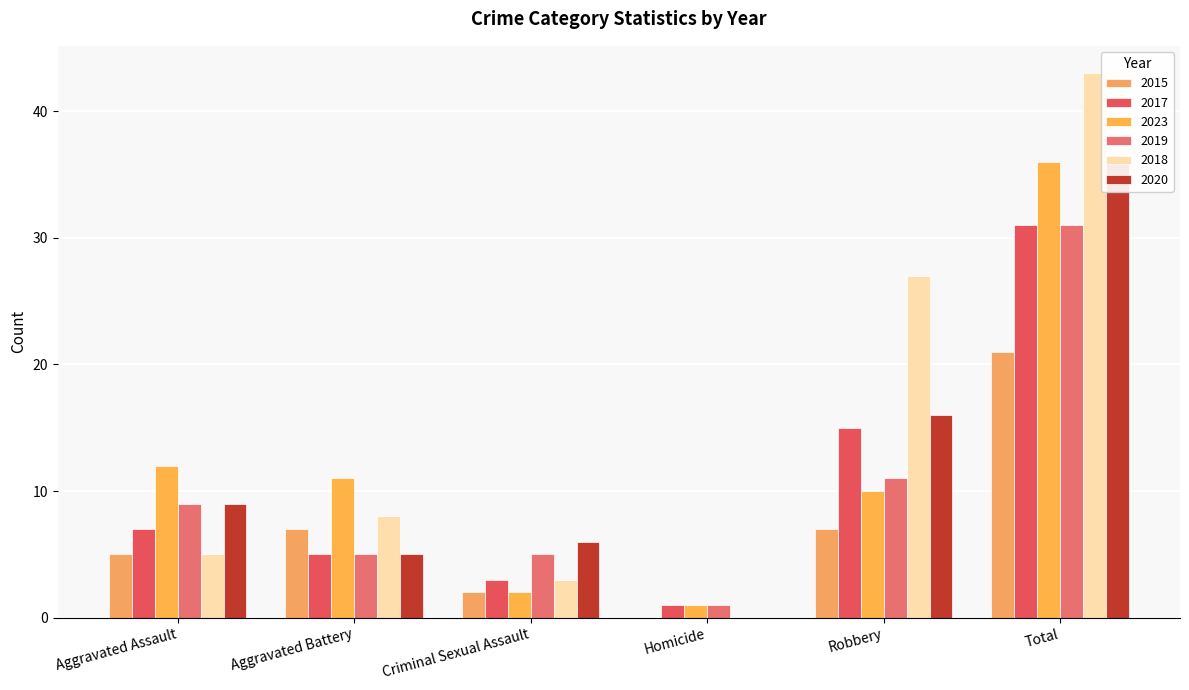

The value of 2019 at Robbery is 6. True or false?

False